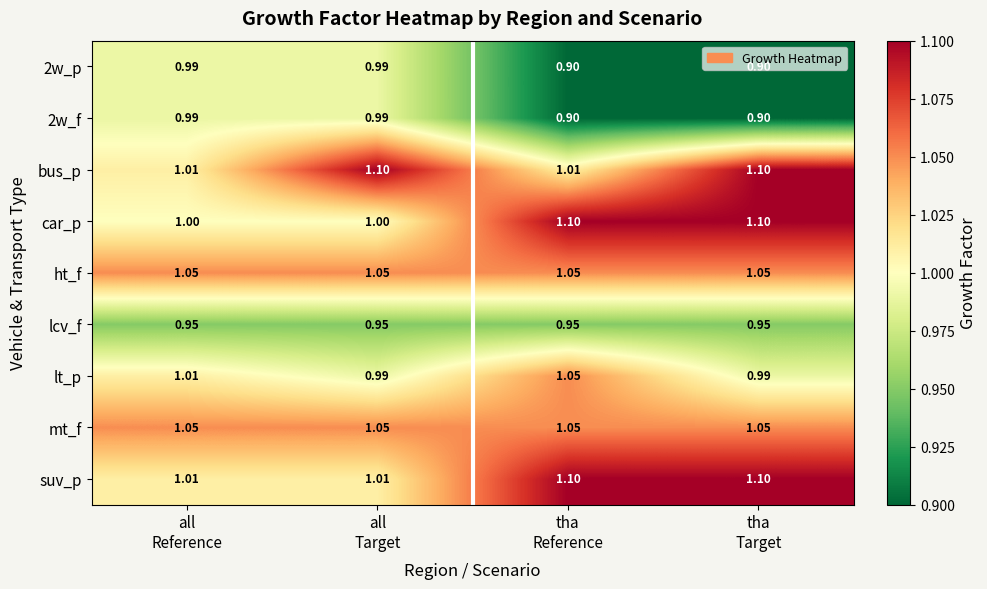

Which series has the largest range (max minus min)?

car_p